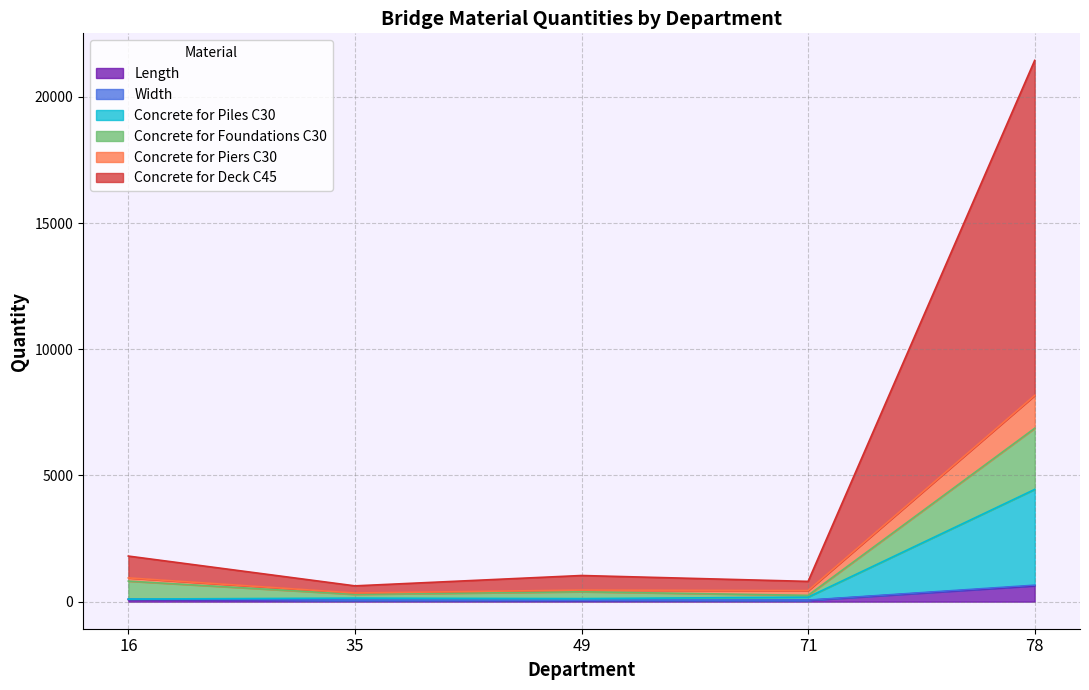

What is the total value across all series at 35?

626.0